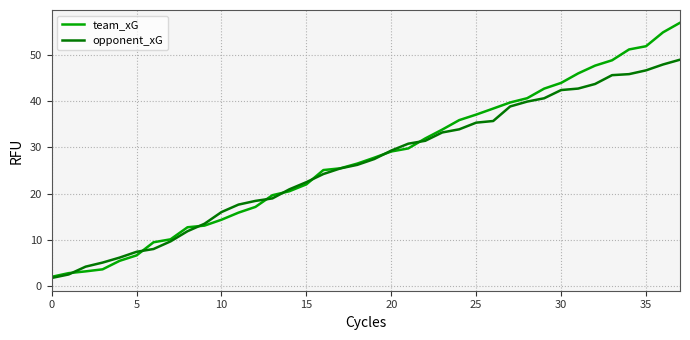

List the series in order of their peak value, lowest first.

opponent_xG, team_xG